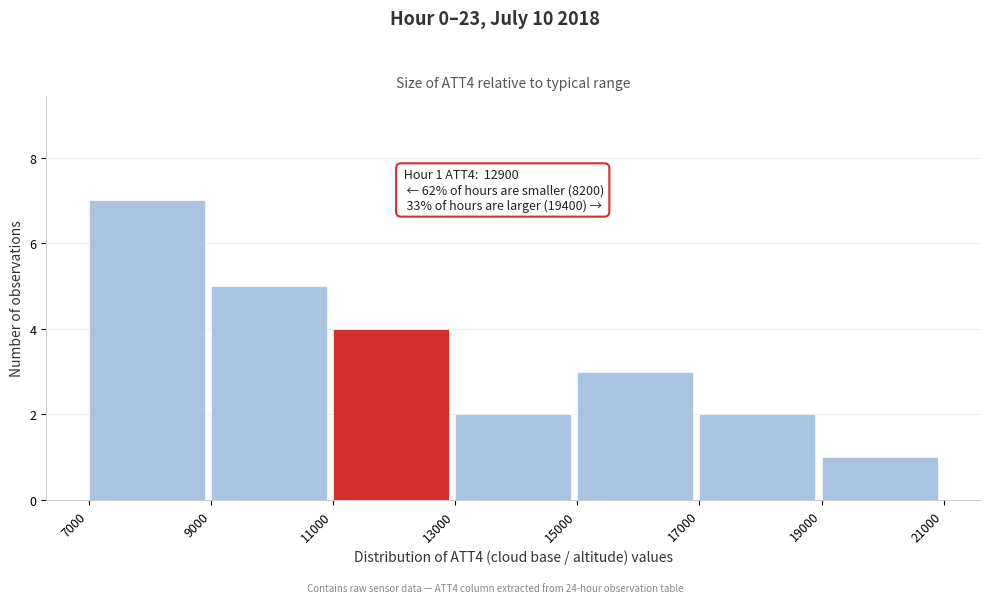

Over which range of the x-axis is the bar tallest?

7000 to 9000